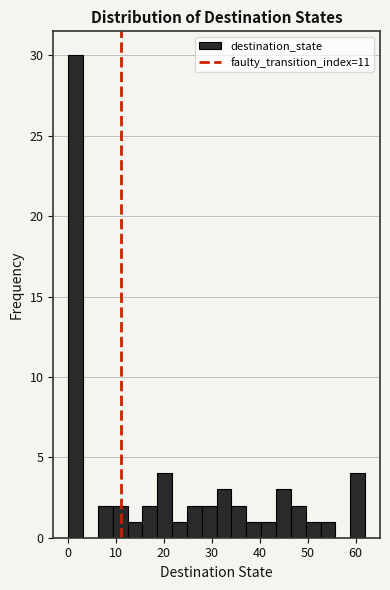

Read against the x-axis, roughly where is the centre of the tallest bar?

2